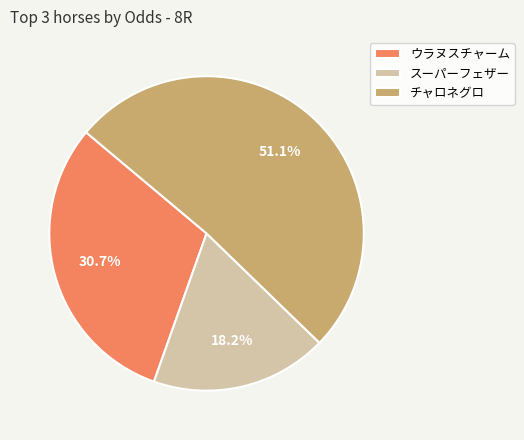

True or false: スーパーフェザー accounts for 18% of the total.

True